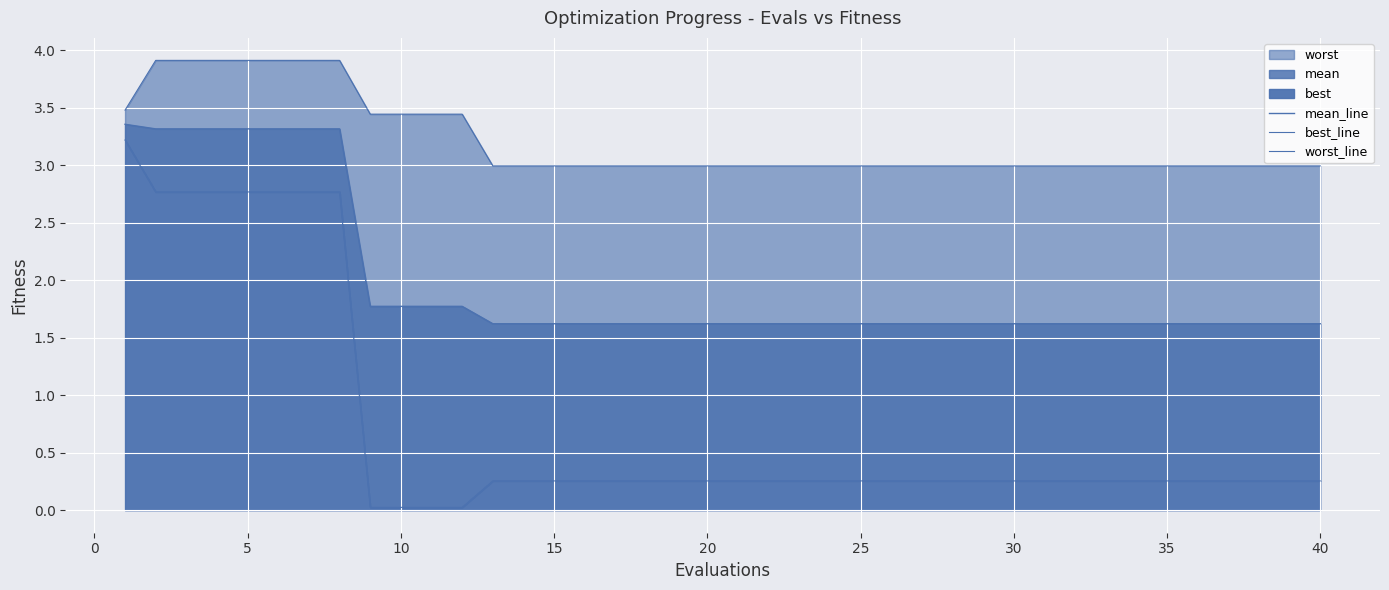

Reading left to right, list all the values displayed in this chart.

mean_line: 3.4	3.3	3.3	3.3	3.3	3.3	3.3	3.3	1.8	1.8	1.8	1.8	1.6	1.6	1.6	1.6	1.6	1.6	1.6	1.6	1.6	1.6	1.6	1.6	1.6	1.6	1.6	1.6	1.6	1.6	1.6	1.6	1.6	1.6	1.6	1.6	1.6	1.6	1.6	1.6
best_line: 3.2	2.8	2.8	2.8	2.8	2.8	2.8	2.8	0.0	0.0	0.0	0.0	0.3	0.3	0.3	0.3	0.3	0.3	0.3	0.3	0.3	0.3	0.3	0.3	0.3	0.3	0.3	0.3	0.3	0.3	0.3	0.3	0.3	0.3	0.3	0.3	0.3	0.3	0.3	0.3
worst_line: 3.5	3.9	3.9	3.9	3.9	3.9	3.9	3.9	3.4	3.4	3.4	3.4	3.0	3.0	3.0	3.0	3.0	3.0	3.0	3.0	3.0	3.0	3.0	3.0	3.0	3.0	3.0	3.0	3.0	3.0	3.0	3.0	3.0	3.0	3.0	3.0	3.0	3.0	3.0	3.0